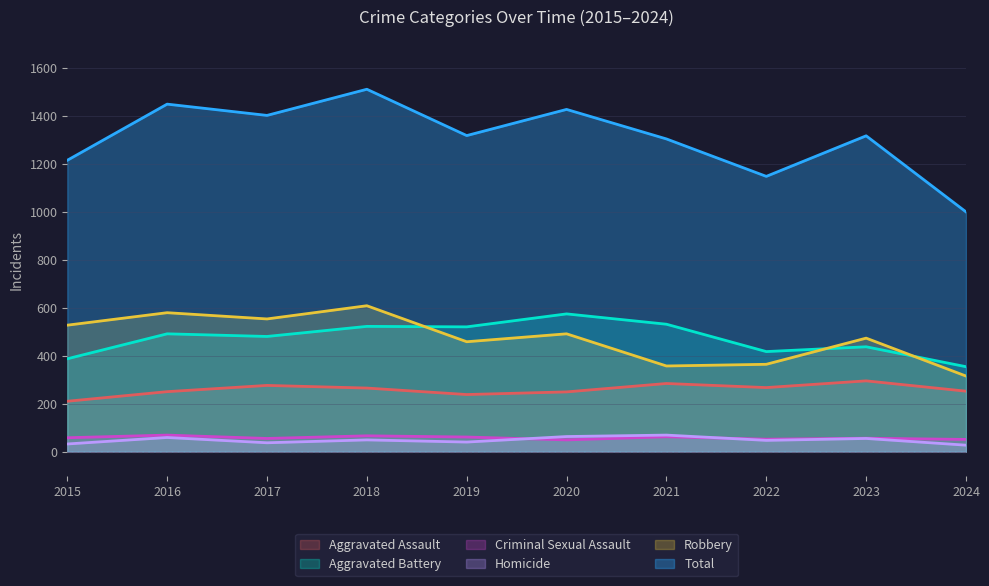

What is the value of the Aggravated Assault point at the 1st from the left?

210